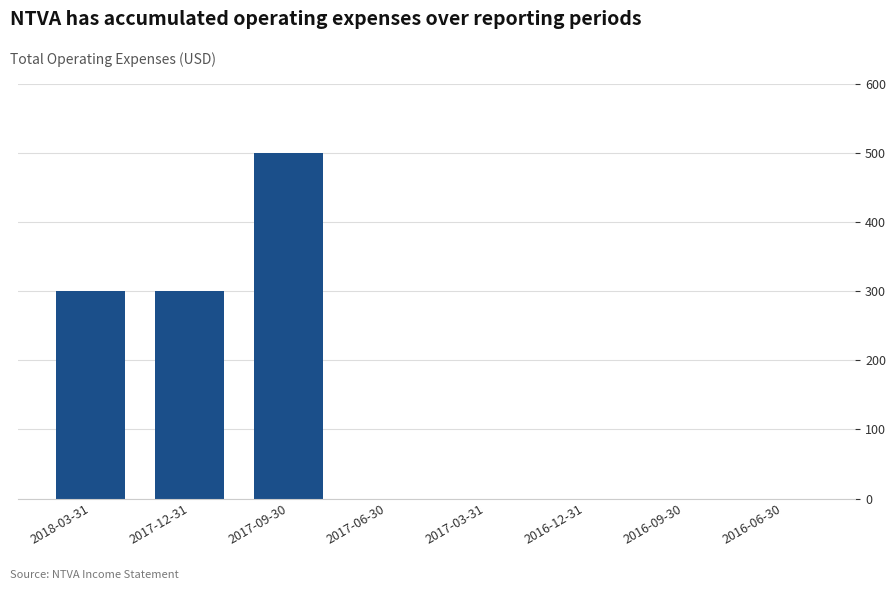

The value at 2016-09-30 is 0. True or false?

True